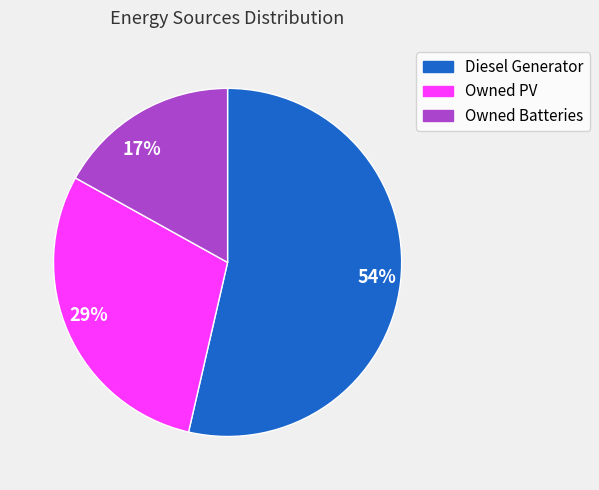

Which category accounts for the majority?

54%